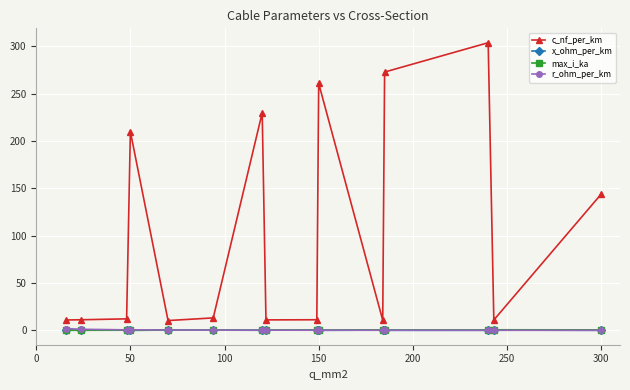

True or false: max_i_ka has more than 1 interior local peaks.

True